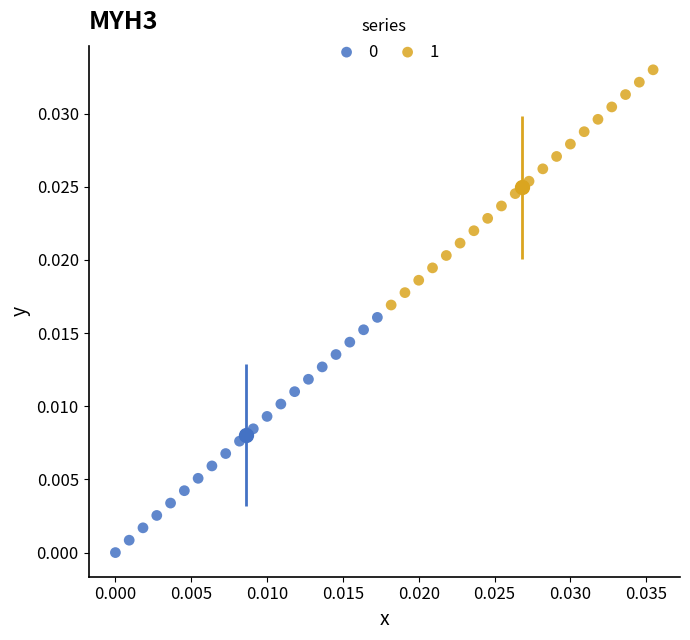

Which series contains the highest Y value?

1